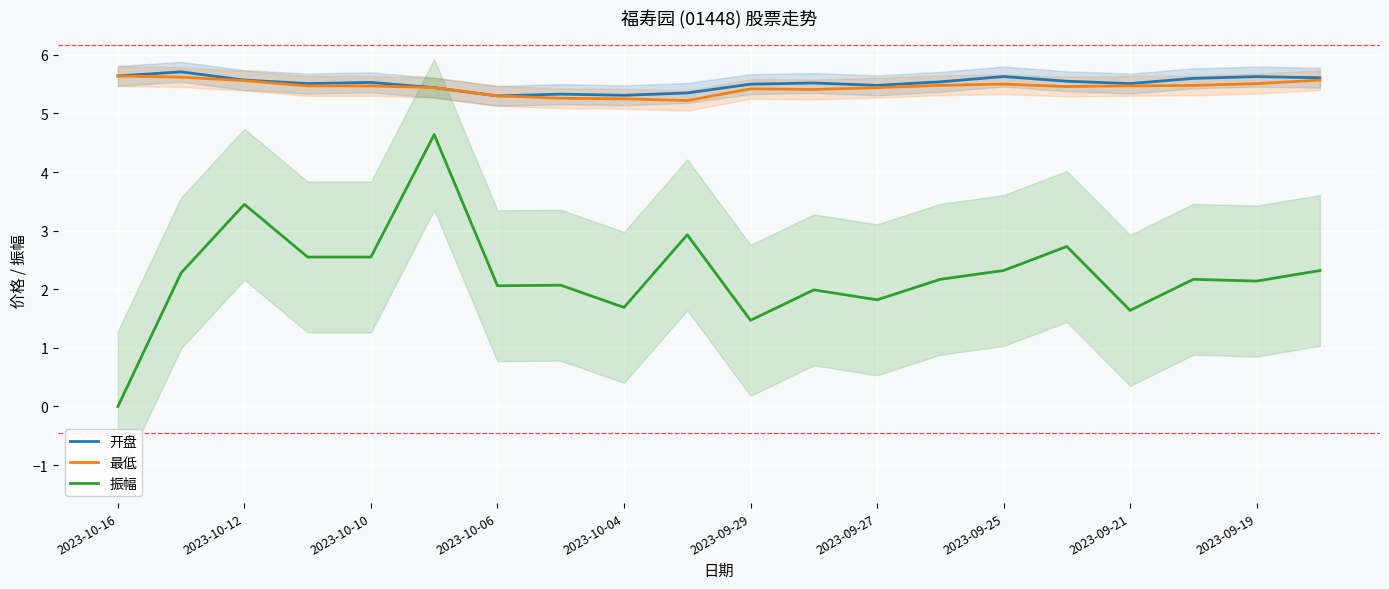

True or false: 振幅 and 开盘 intersect in this chart.

False